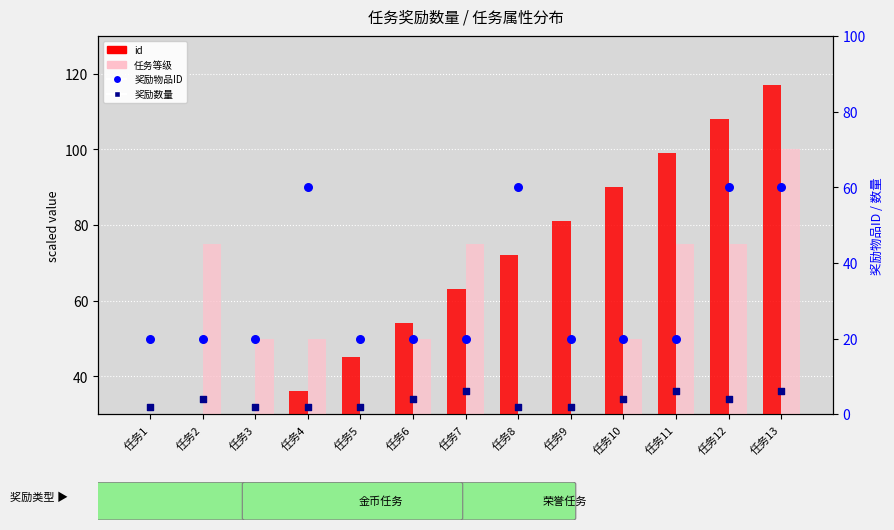

Which series has the largest Y range (max minus min)?

id (scaled)